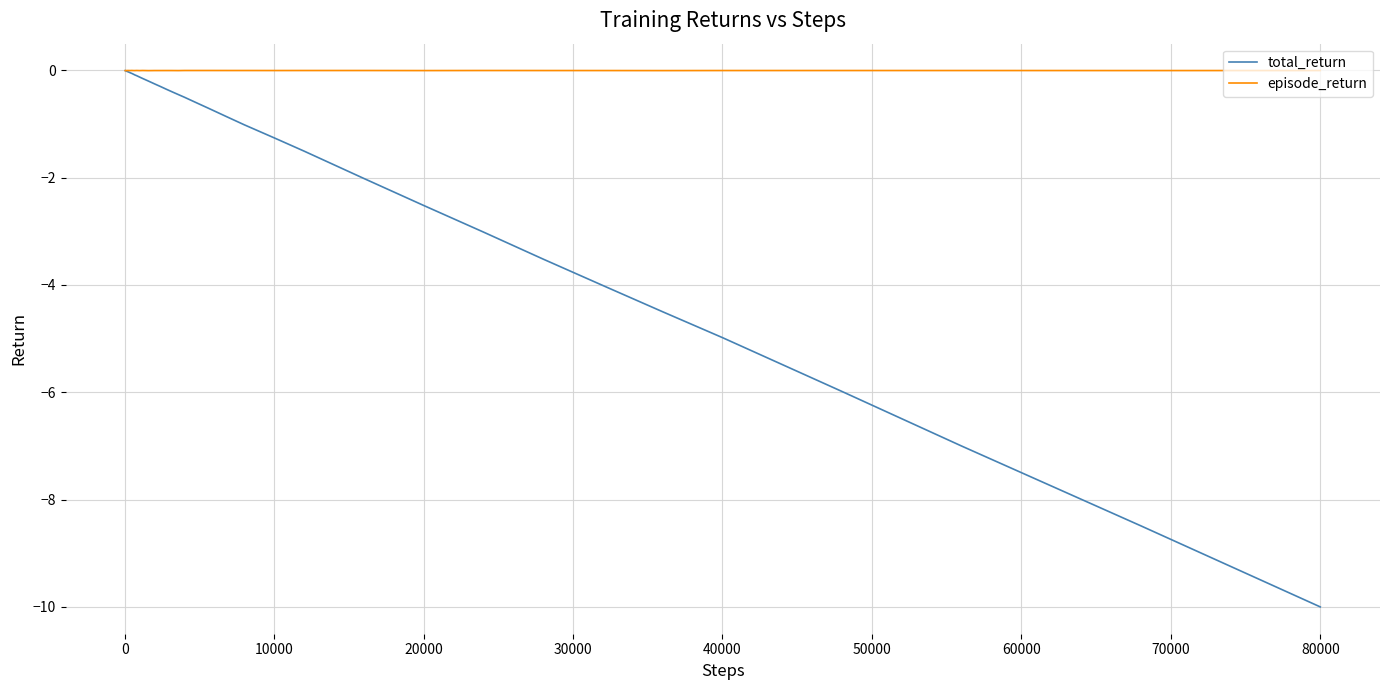

Which series has the largest total across all categories?

episode_return